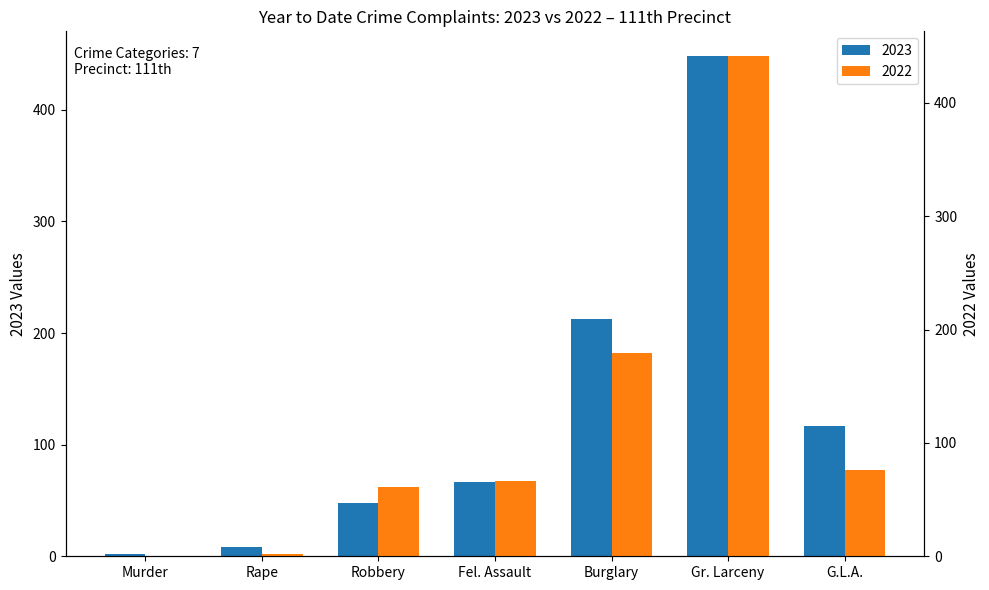

What is the difference between the highest and lowest values at Gr. Larceny?

7